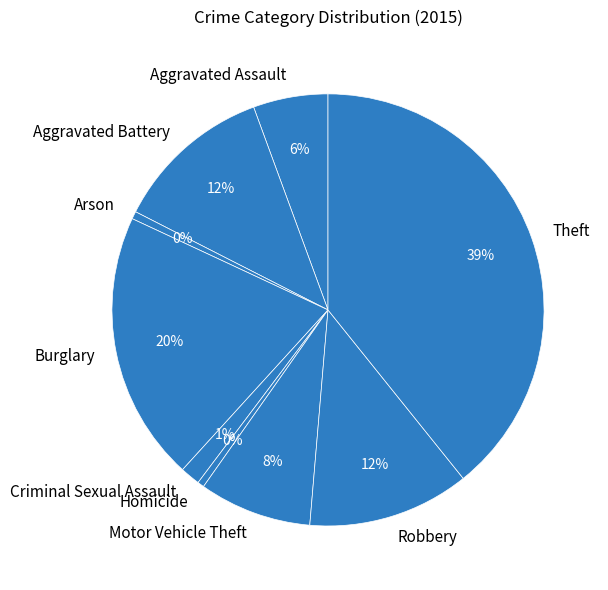

To the nearest percent, what percentage of the pie is Burglary?

20%